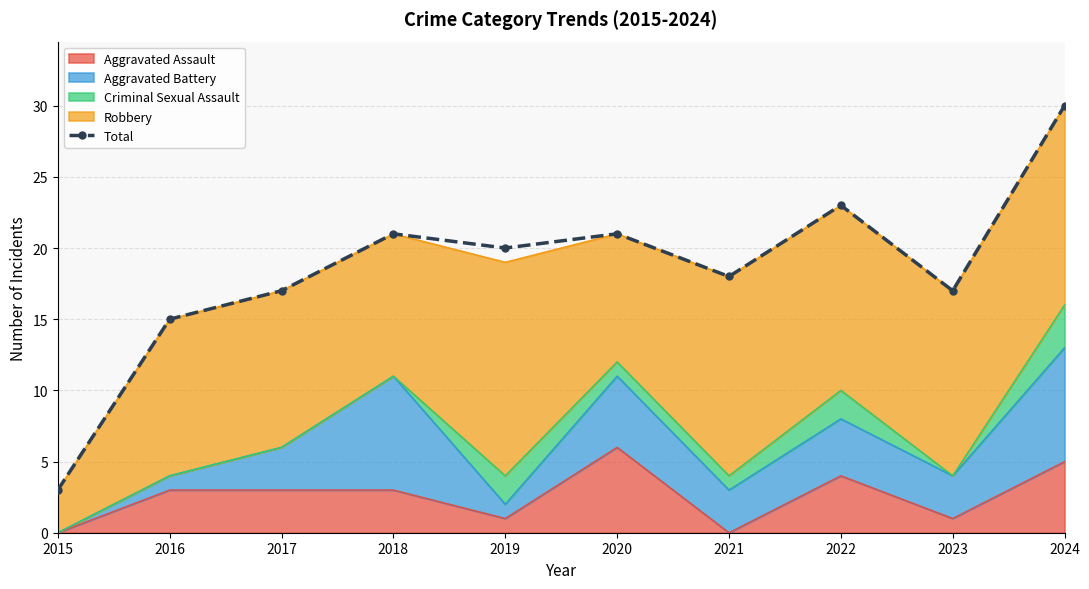

Approximately how many times larger is the value at 2015 compared to 2018?

0.1